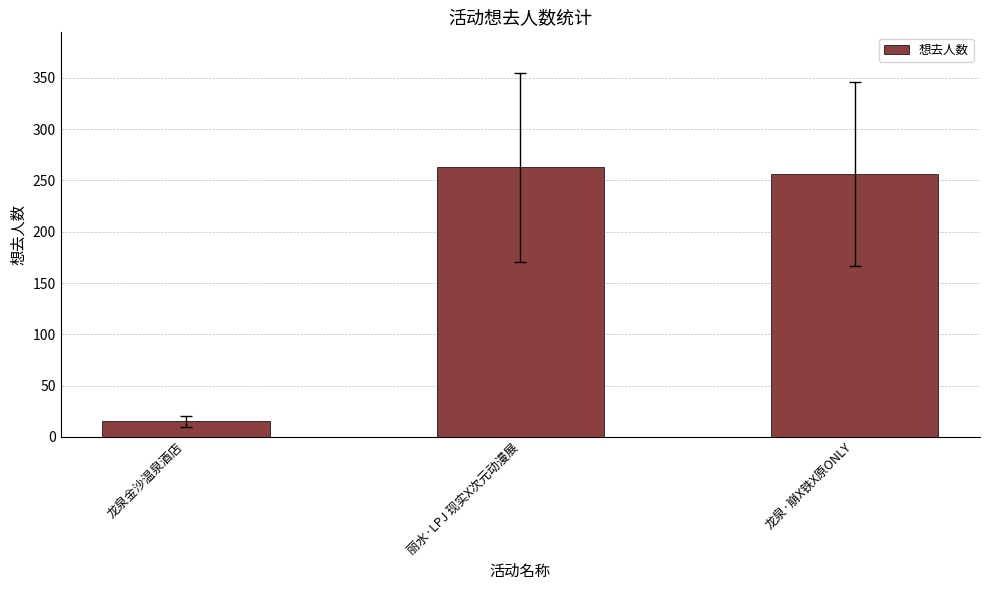

Between 丽水·LPJ 现实X次元动漫展 and 龙泉·崩X铁X原ONLY, which is larger?

丽水·LPJ 现实X次元动漫展